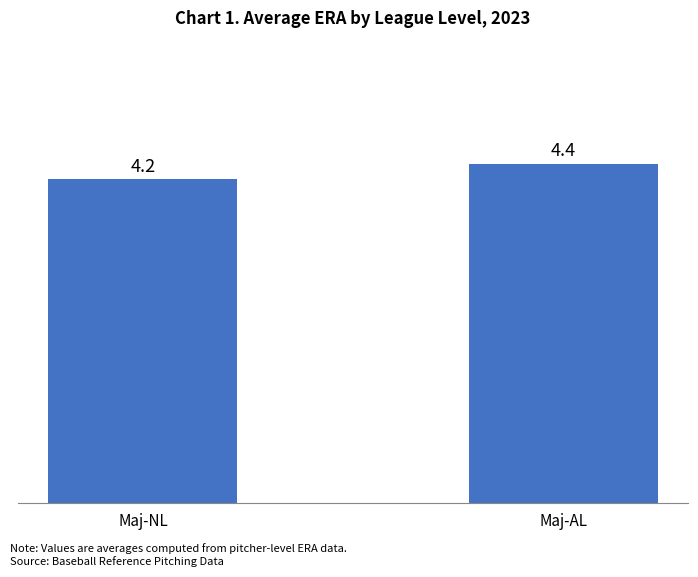

How many values are between 4 and 5?

2